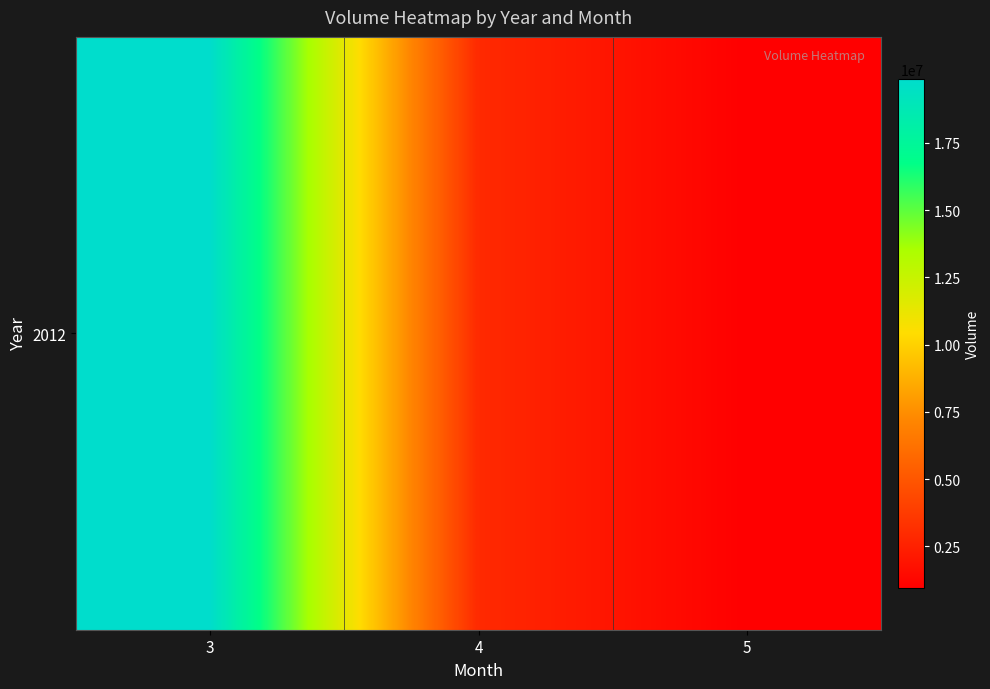

Count the number of values greater than 2935181.

1